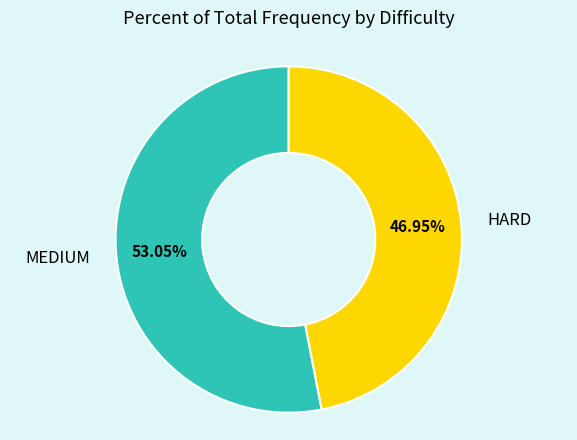

How many slices are in this pie chart?

2